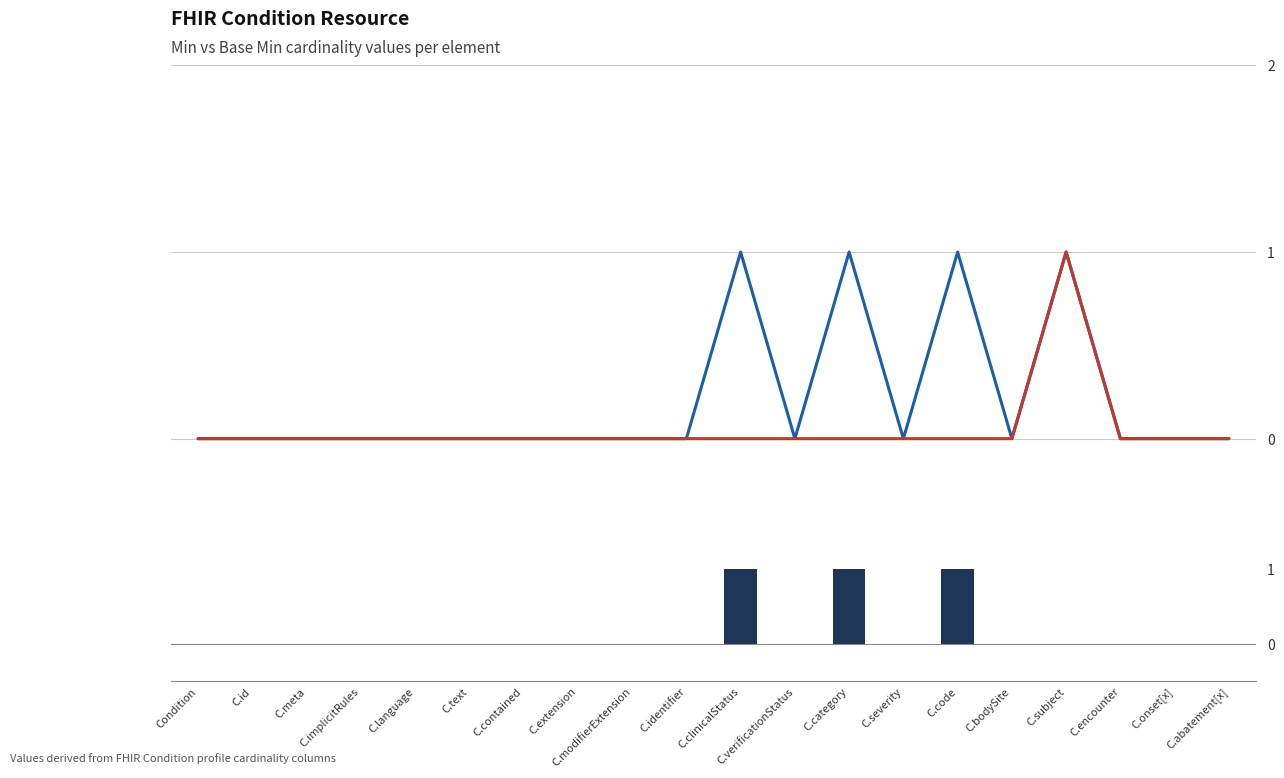

What is the difference between the maximum and minimum values in the Base Min series?

1